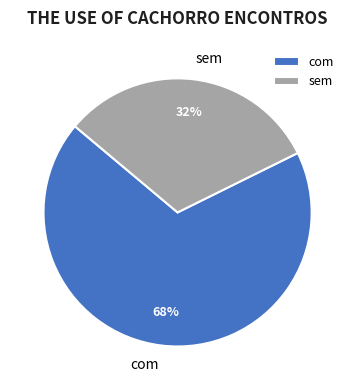

How many segments does this pie chart have?

2